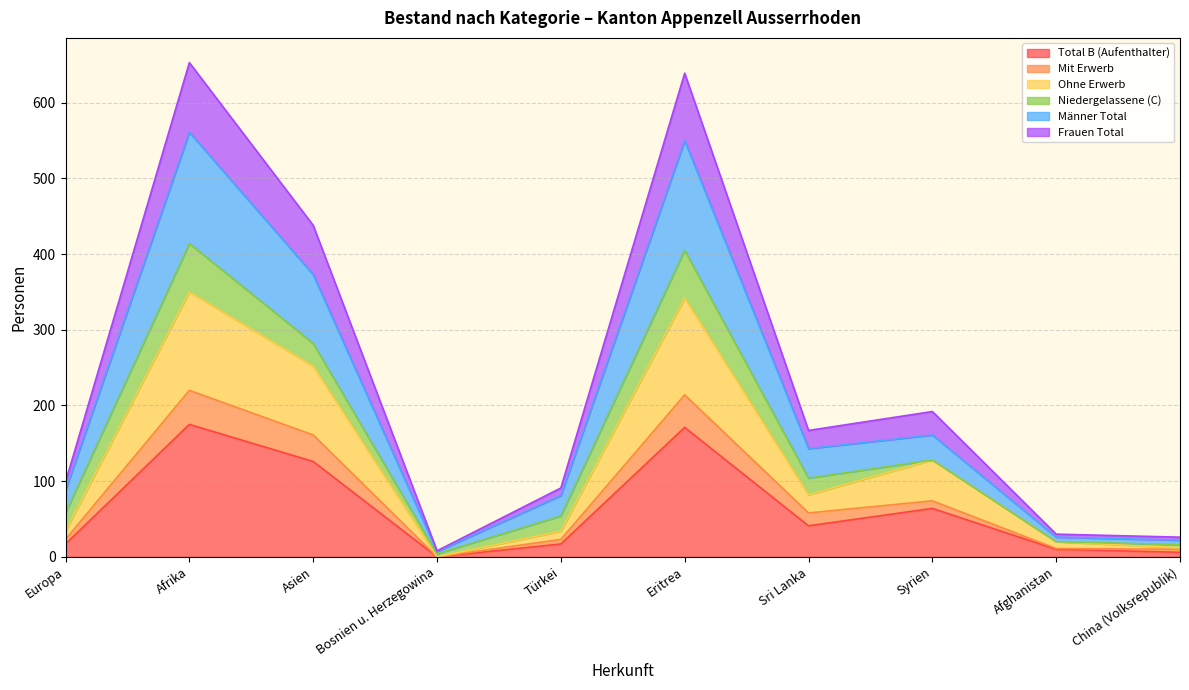

What position from the left is Eritrea?

6